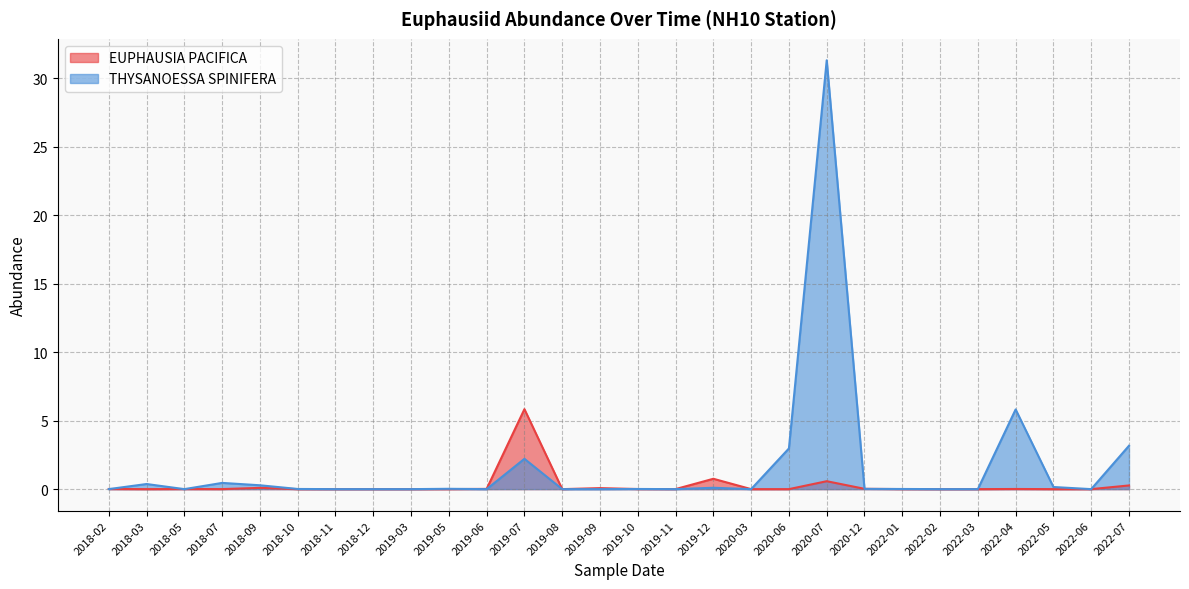

Does the chart display data point markers on the line(s)?

No